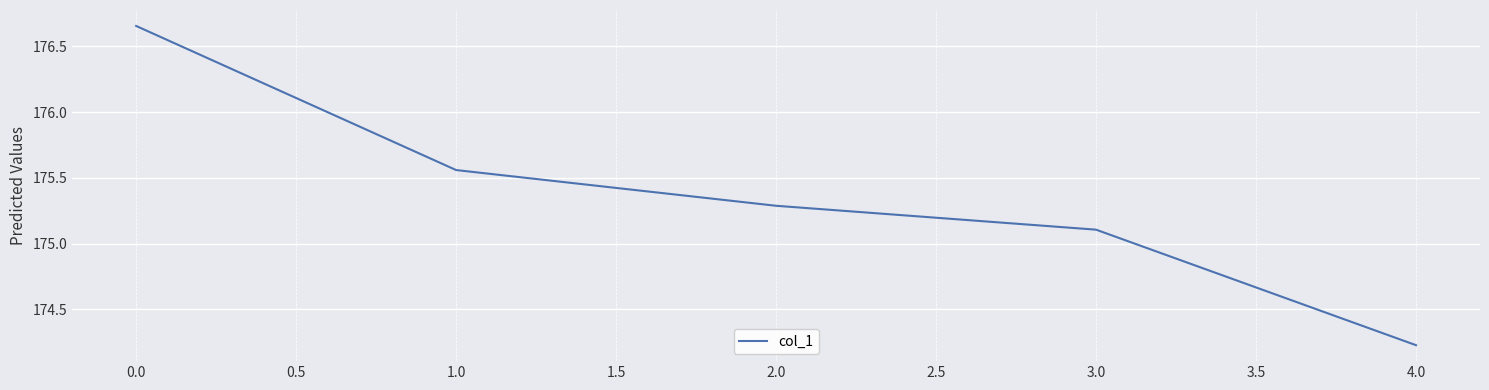

Does the chart have visible grid lines?

Yes